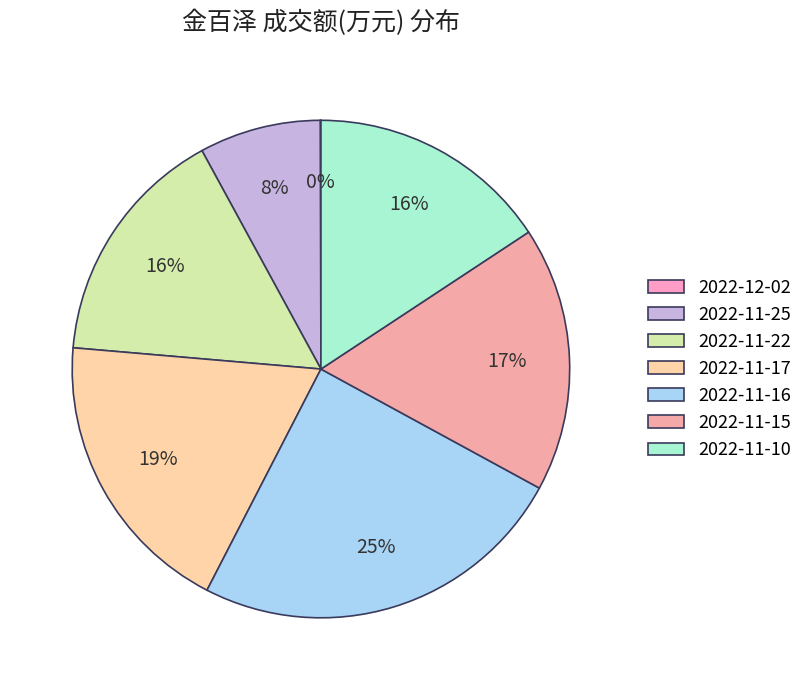

Do 2022-11-22 and 2022-11-17 together represent more than half of the pie?

No